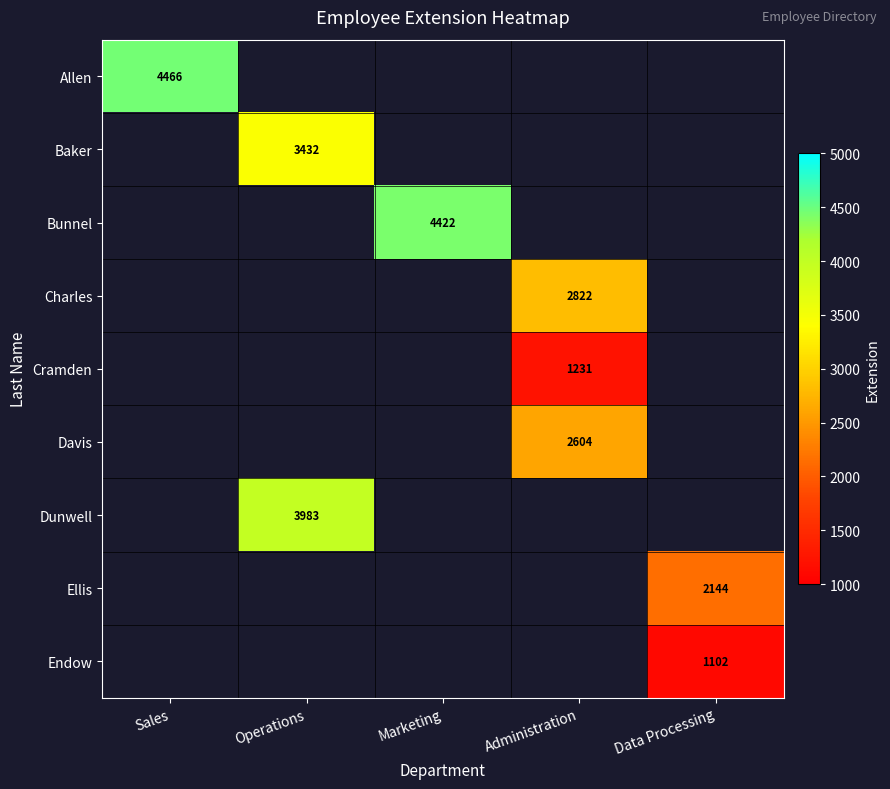

True or false: Dunwell has a value of 2303 at Operations.

False